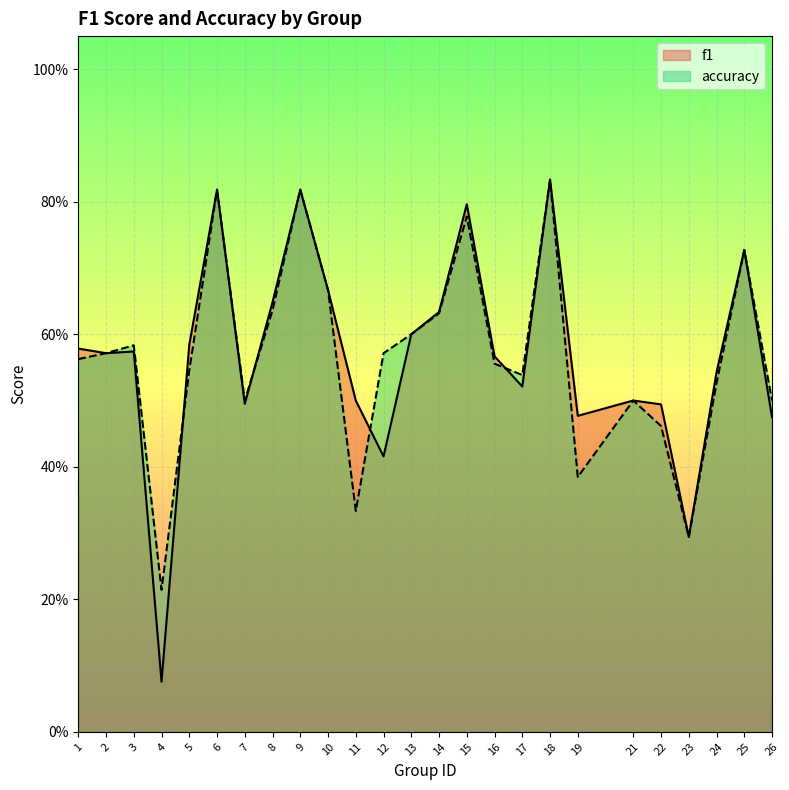

What is the sum of all f1 values?

14.2